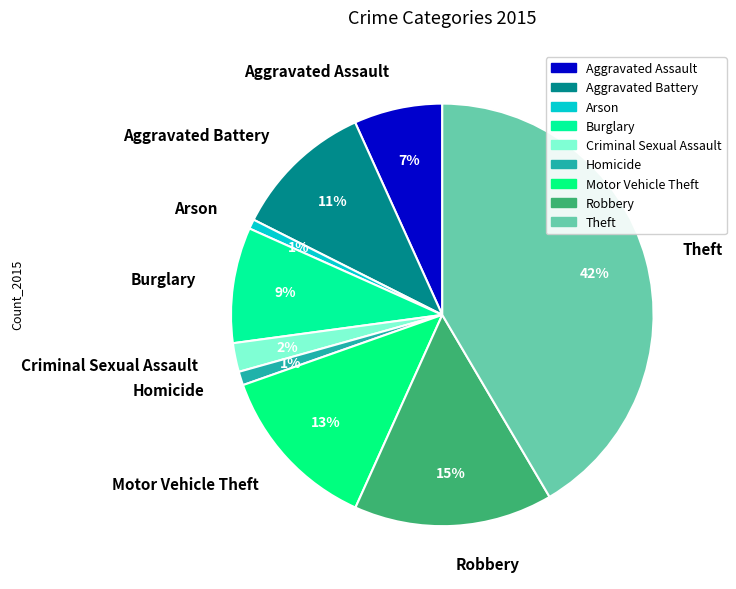

To the nearest percent, what is the average slice percentage?

11%